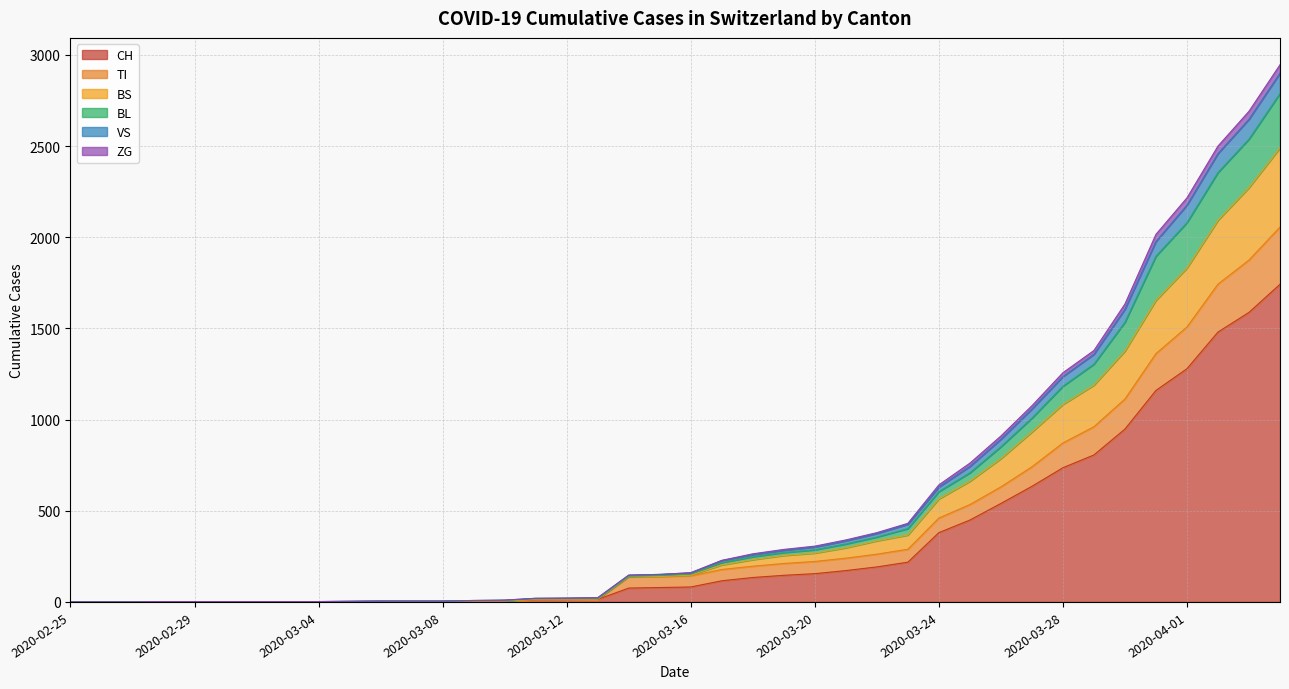

What is the highest value of the CH series?

1742